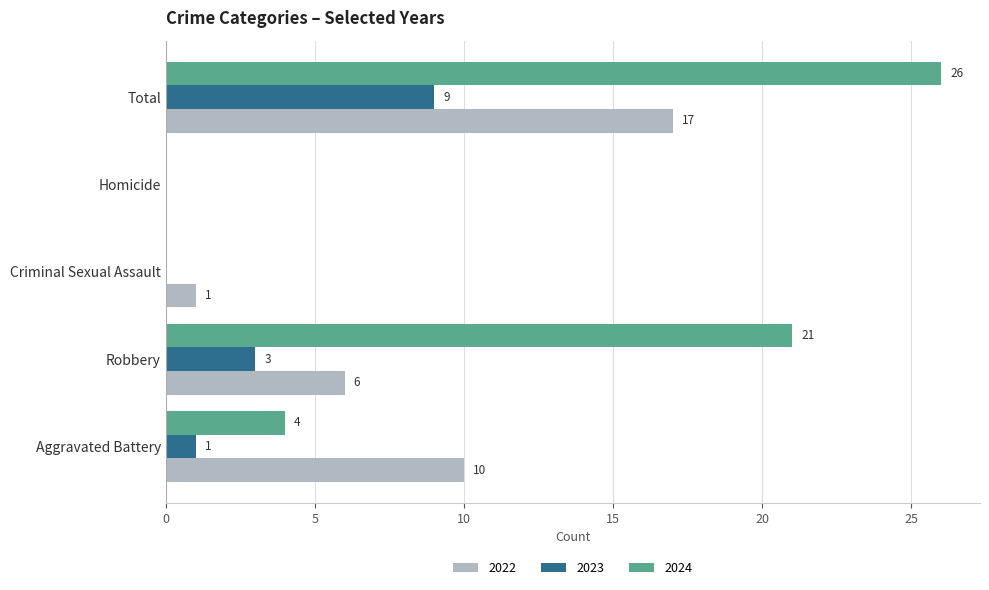

What is the total value across all series at Aggravated Battery?

15